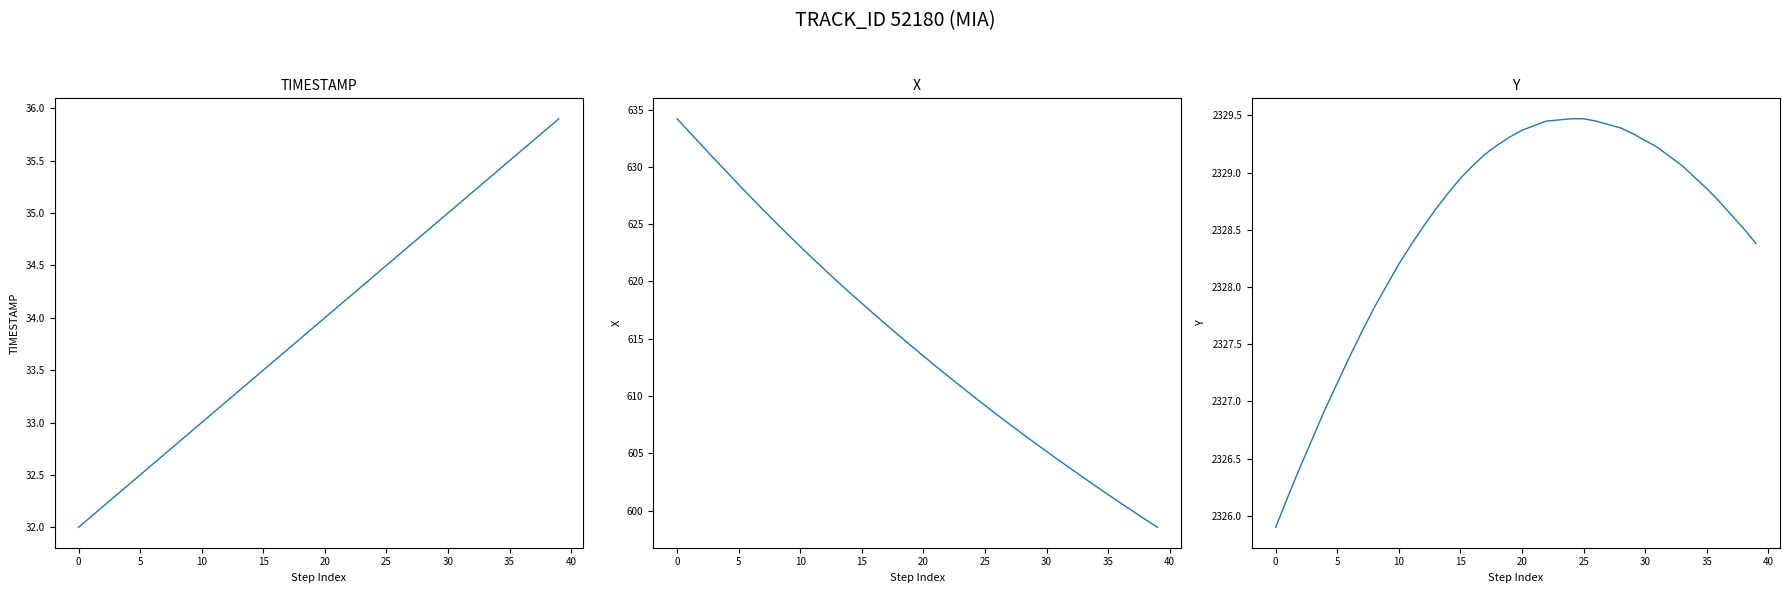

Rank the series at 34 from highest to lowest value.

Y, X, TIMESTAMP